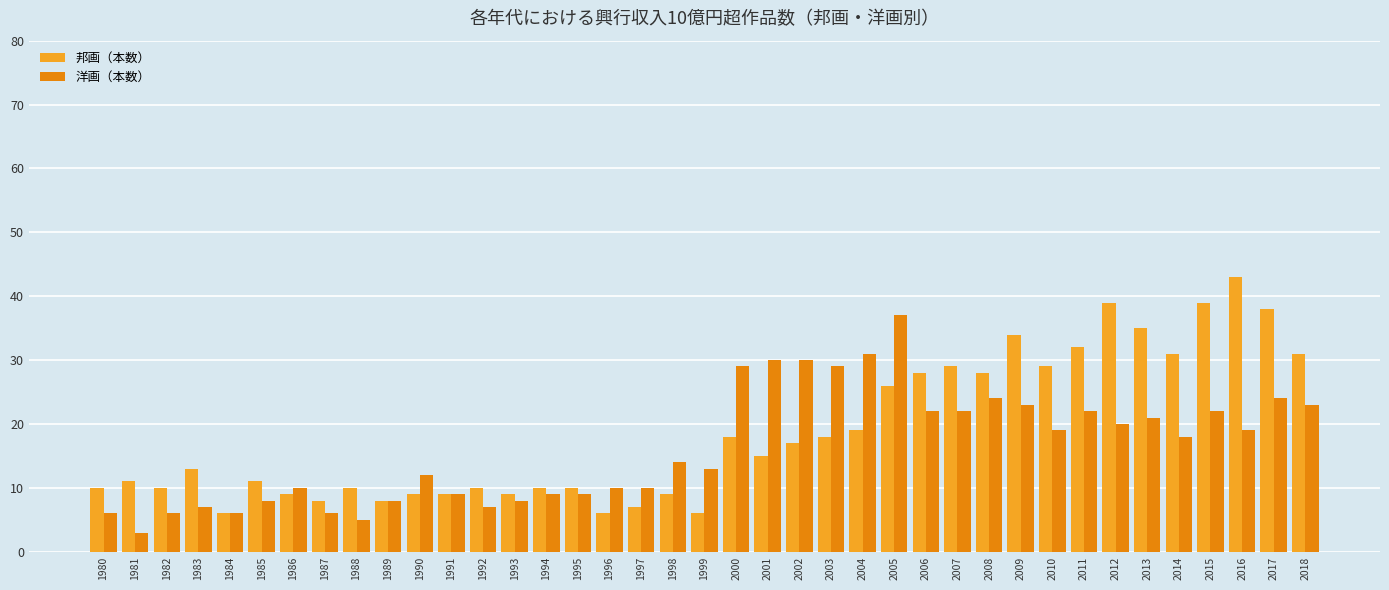

The value of 邦画（本数） at 1996 is 3. True or false?

False